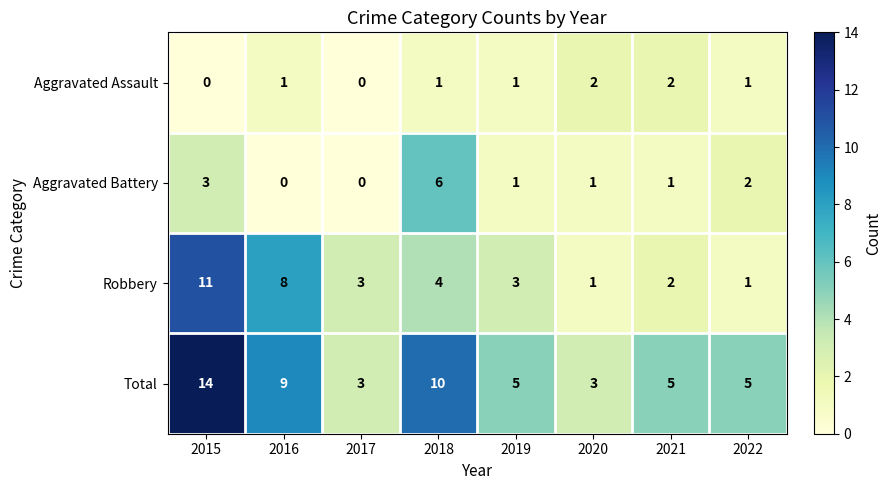

List the series in order of their peak value, highest first.

Total, Robbery, Aggravated Battery, Aggravated Assault